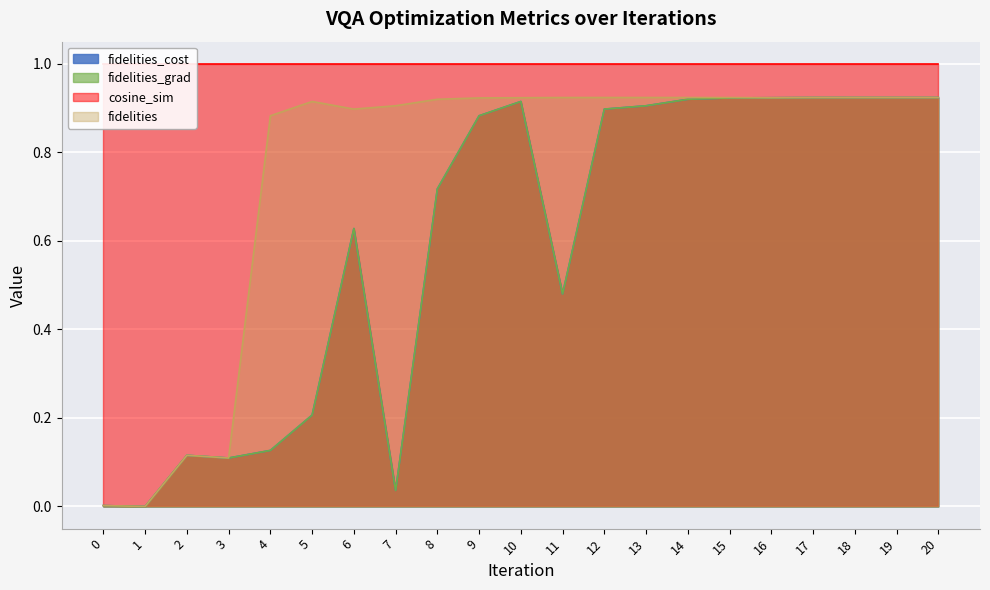

Where is the first local maximum for fidelities_cost?

2